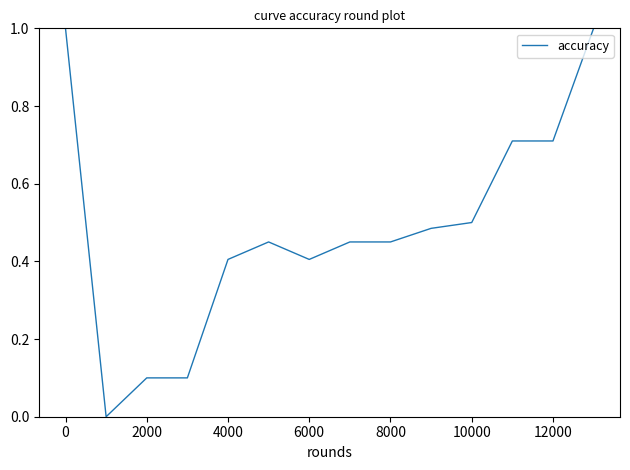

Does the chart have visible grid lines?

No